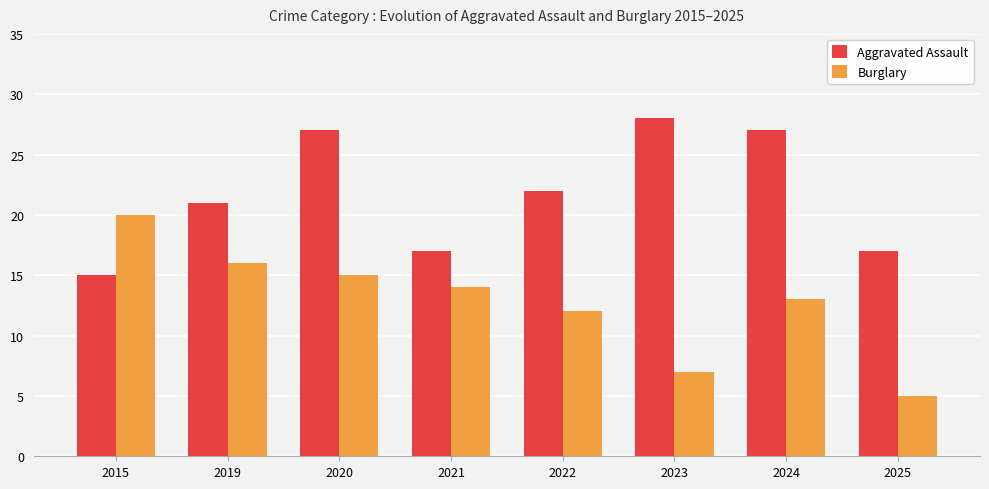

List the series in order of their peak value, highest first.

Aggravated Assault, Burglary